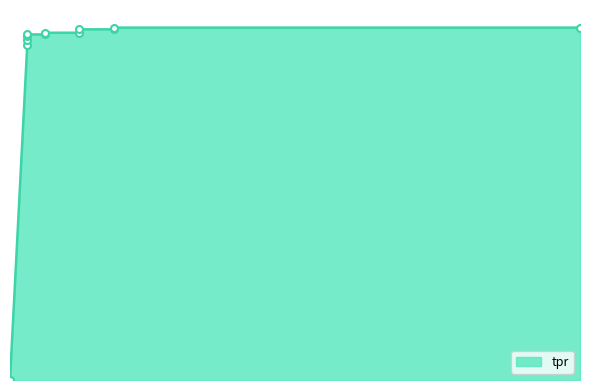

Rank the categories by value from lowest to highest.

0, 0.0303030303030303, 0.0303030303030303, 0.0303030303030303, 0.0303030303030303, 0.06060606060606061, 0.06060606060606061, 0.1212121212121212, 0.1212121212121212, 0.1818181818181818, 0.1818181818181818, 1